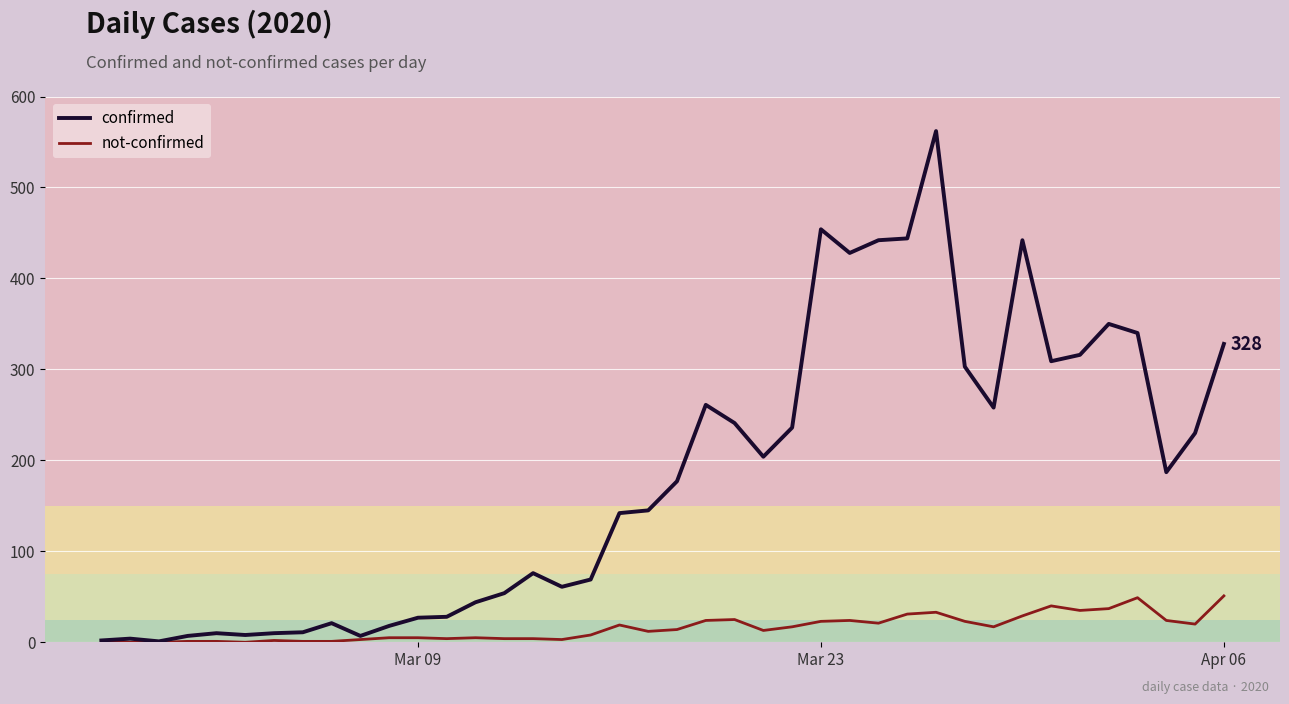

How many lines are shown in the chart?

2